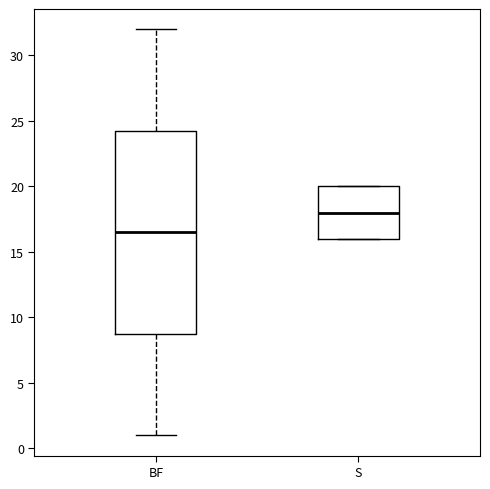

Which box has the highest median line?

S